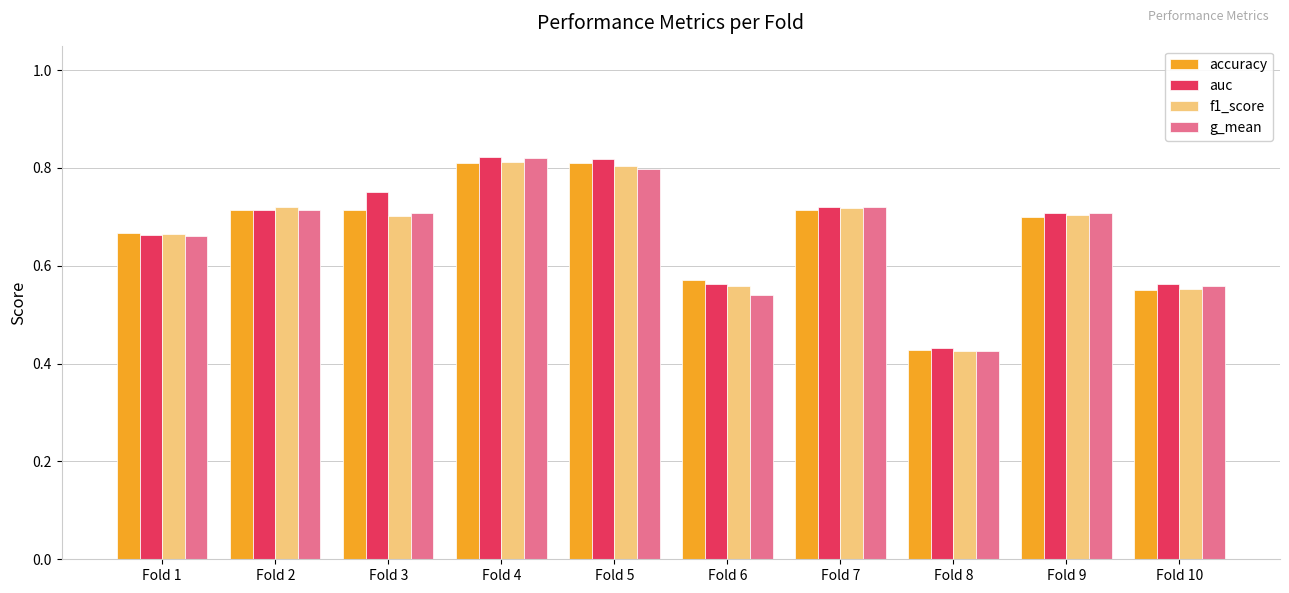

Which series changed the most between Fold 8 and Fold 10?

g_mean